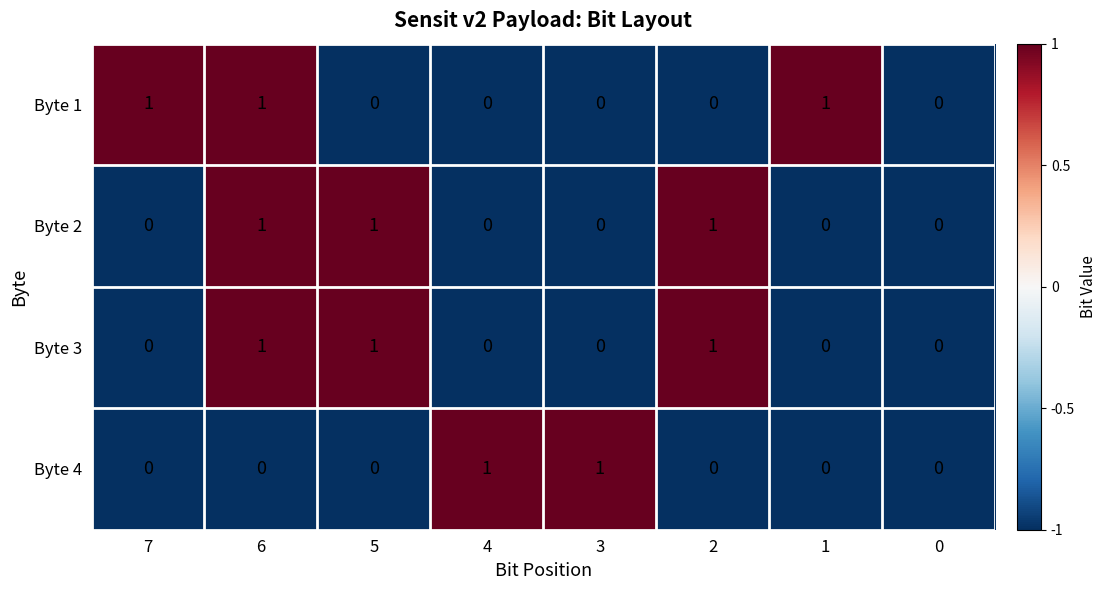

How many categories are shown in the chart?

8